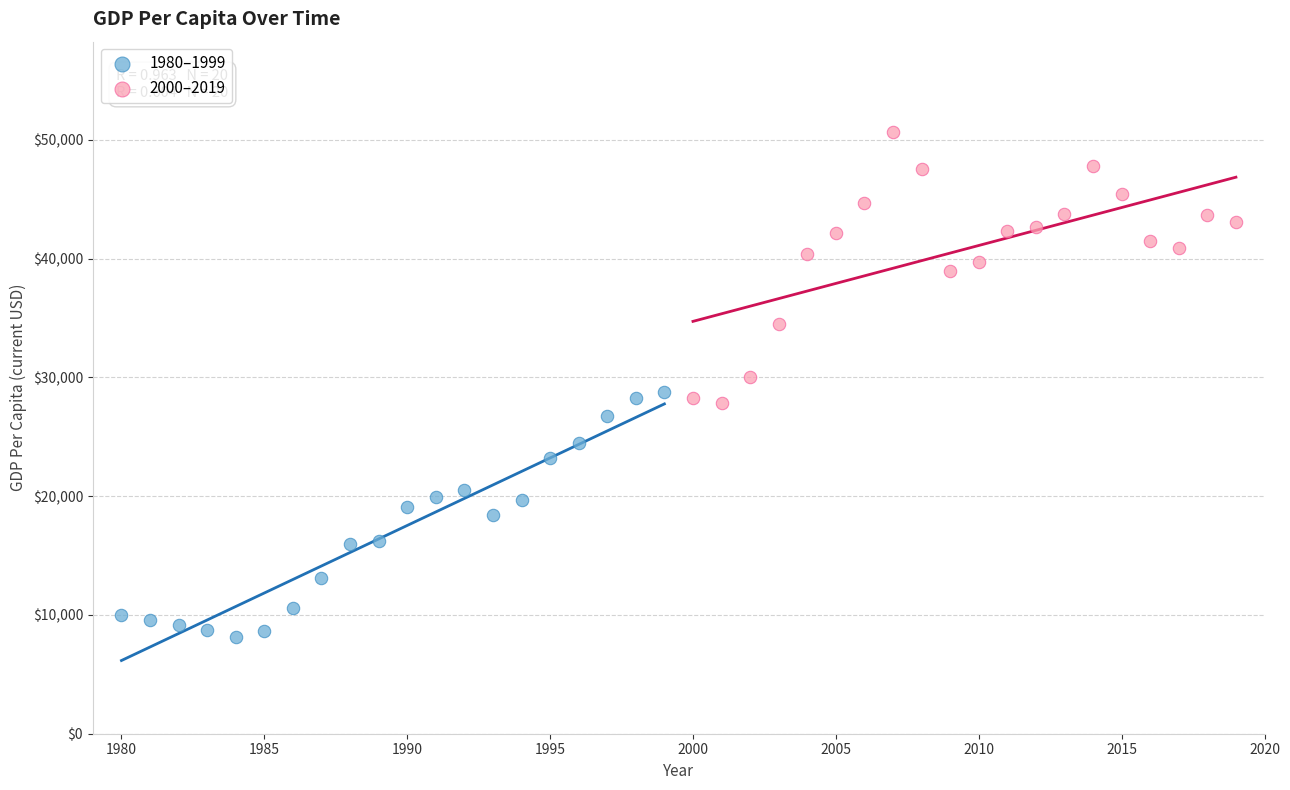

Which series reaches the maximum Y coordinate?

2000–2019